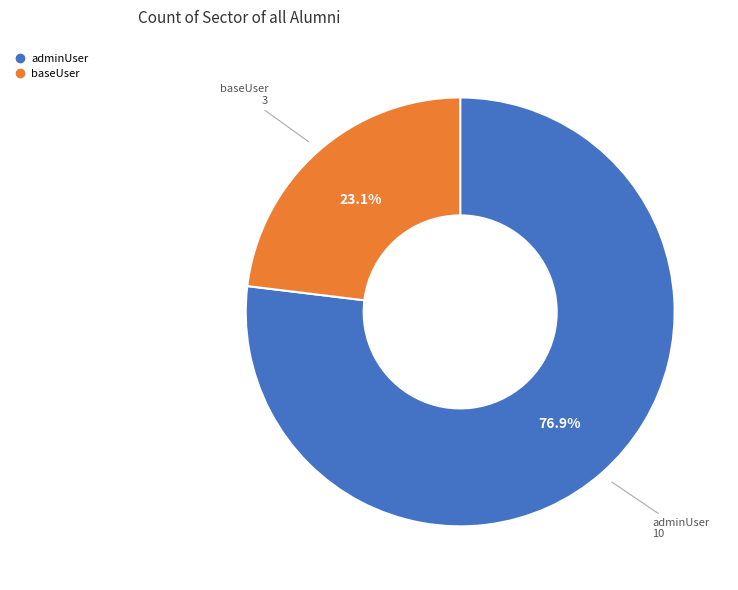

To the nearest percent, what is the average slice percentage?

50%